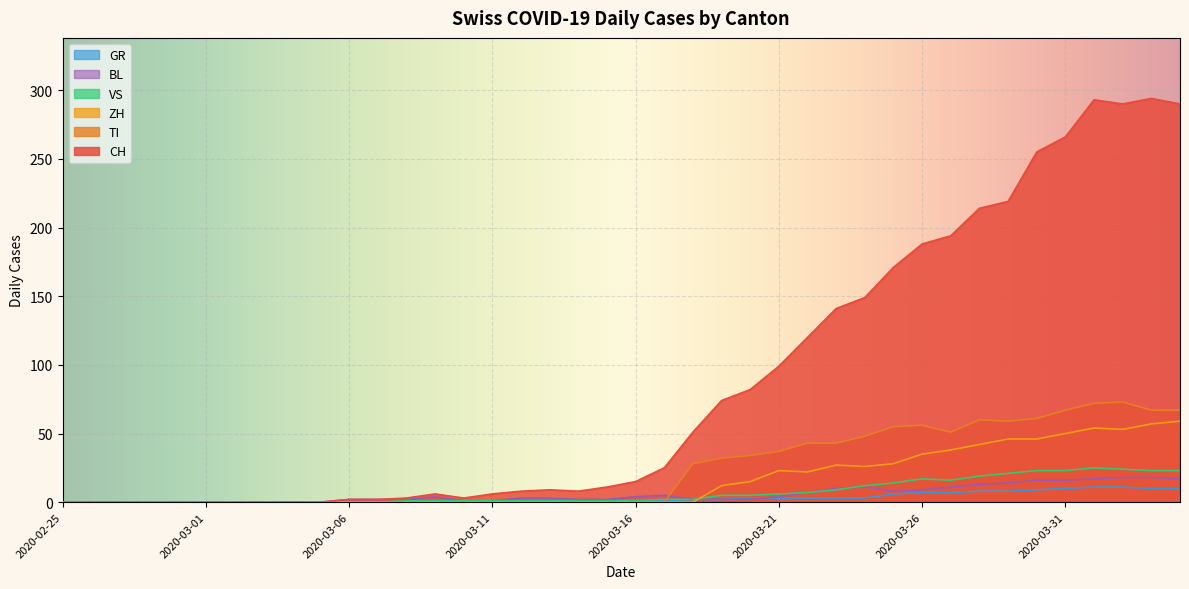

Where does the VS series first go above 1?

2020-03-17